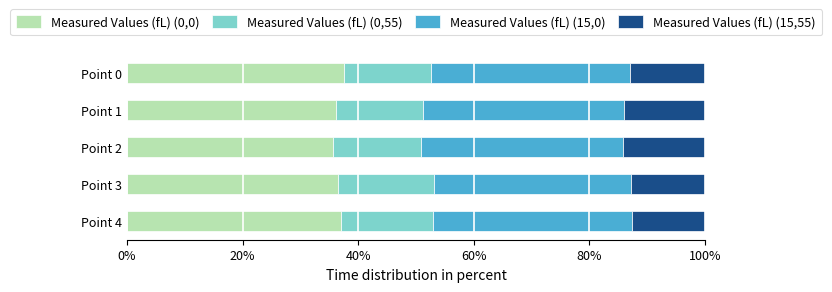

What is the sum of the Measured Values (fL) (0,0) values at Point 4 and Point 3?

73.6